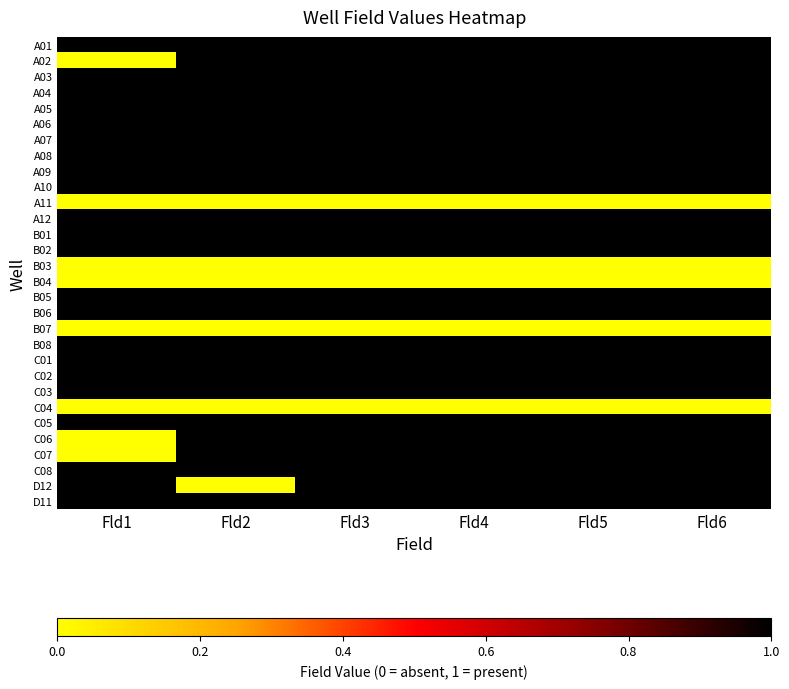

Reading left to right, extract all data points from this chart.

A01: Fld1=1	Fld2=1	Fld3=1	Fld4=1	Fld5=1	Fld6=1
A02: Fld1=0	Fld2=1	Fld3=1	Fld4=1	Fld5=1	Fld6=1
A03: Fld1=1	Fld2=1	Fld3=1	Fld4=1	Fld5=1	Fld6=1
A04: Fld1=1	Fld2=1	Fld3=1	Fld4=1	Fld5=1	Fld6=1
A05: Fld1=1	Fld2=1	Fld3=1	Fld4=1	Fld5=1	Fld6=1
A06: Fld1=1	Fld2=1	Fld3=1	Fld4=1	Fld5=1	Fld6=1
A07: Fld1=1	Fld2=1	Fld3=1	Fld4=1	Fld5=1	Fld6=1
A08: Fld1=1	Fld2=1	Fld3=1	Fld4=1	Fld5=1	Fld6=1
A09: Fld1=1	Fld2=1	Fld3=1	Fld4=1	Fld5=1	Fld6=1
A10: Fld1=1	Fld2=1	Fld3=1	Fld4=1	Fld5=1	Fld6=1
A11: Fld1=0	Fld2=0	Fld3=0	Fld4=0	Fld5=0	Fld6=0
A12: Fld1=1	Fld2=1	Fld3=1	Fld4=1	Fld5=1	Fld6=1
B01: Fld1=1	Fld2=1	Fld3=1	Fld4=1	Fld5=1	Fld6=1
B02: Fld1=1	Fld2=1	Fld3=1	Fld4=1	Fld5=1	Fld6=1
B03: Fld1=0	Fld2=0	Fld3=0	Fld4=0	Fld5=0	Fld6=0
B04: Fld1=0	Fld2=0	Fld3=0	Fld4=0	Fld5=0	Fld6=0
B05: Fld1=1	Fld2=1	Fld3=1	Fld4=1	Fld5=1	Fld6=1
B06: Fld1=1	Fld2=1	Fld3=1	Fld4=1	Fld5=1	Fld6=1
B07: Fld1=0	Fld2=0	Fld3=0	Fld4=0	Fld5=0	Fld6=0
B08: Fld1=1	Fld2=1	Fld3=1	Fld4=1	Fld5=1	Fld6=1
C01: Fld1=1	Fld2=1	Fld3=1	Fld4=1	Fld5=1	Fld6=1
C02: Fld1=1	Fld2=1	Fld3=1	Fld4=1	Fld5=1	Fld6=1
C03: Fld1=1	Fld2=1	Fld3=1	Fld4=1	Fld5=1	Fld6=1
C04: Fld1=0	Fld2=0	Fld3=0	Fld4=0	Fld5=0	Fld6=0
C05: Fld1=1	Fld2=1	Fld3=1	Fld4=1	Fld5=1	Fld6=1
C06: Fld1=0	Fld2=1	Fld3=1	Fld4=1	Fld5=1	Fld6=1
C07: Fld1=0	Fld2=1	Fld3=1	Fld4=1	Fld5=1	Fld6=1
C08: Fld1=1	Fld2=1	Fld3=1	Fld4=1	Fld5=1	Fld6=1
D12: Fld1=1	Fld2=0	Fld3=1	Fld4=1	Fld5=1	Fld6=1
D11: Fld1=1	Fld2=1	Fld3=1	Fld4=1	Fld5=1	Fld6=1